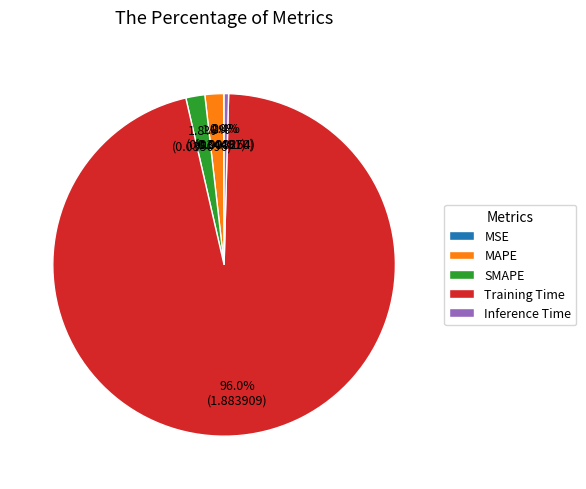

Which slice is the largest?

Training Time